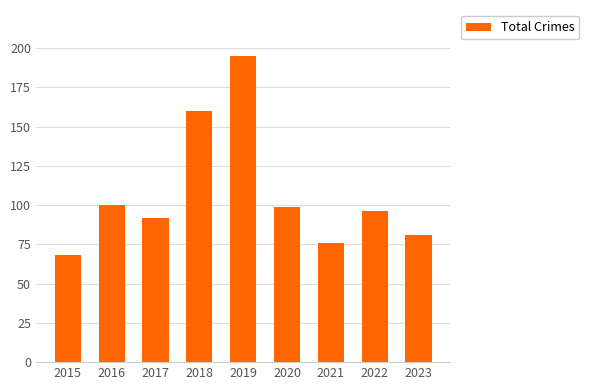

What is the approximate value at 2020, to the nearest 10?

100